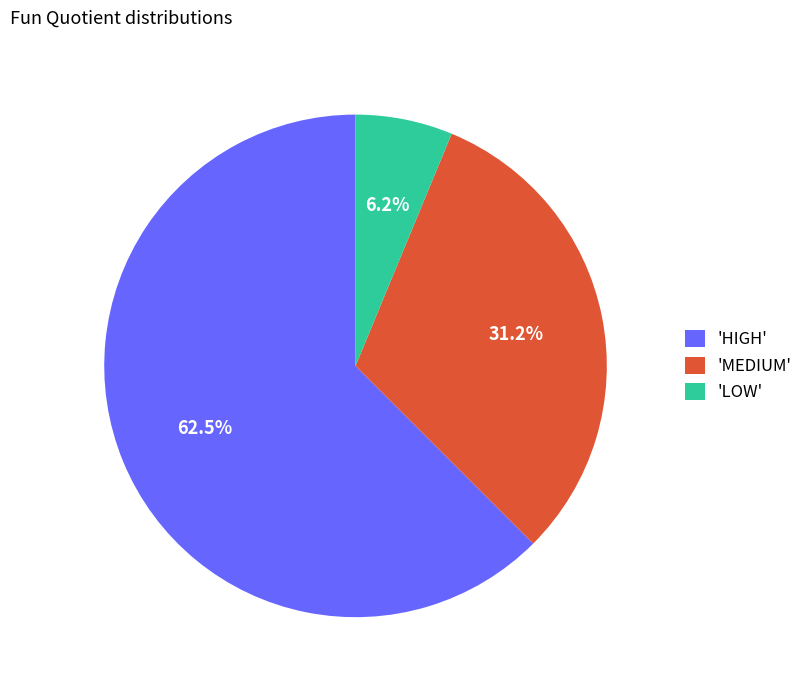

Combined, do 'MEDIUM' and 'HIGH' account for over 50%?

Yes